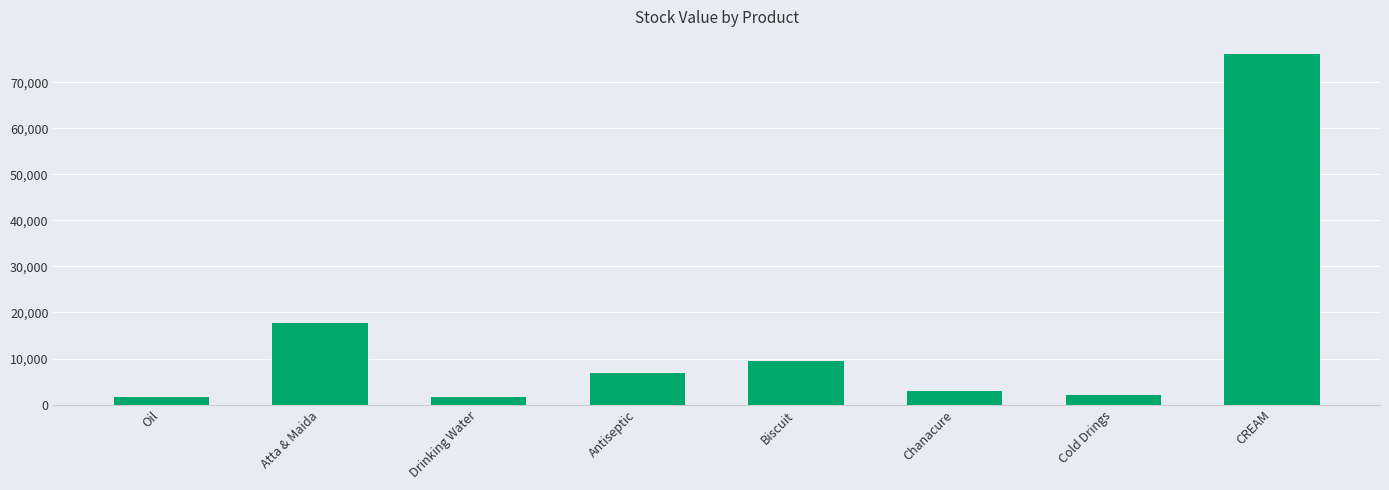

What is the label of the 3rd bar from the left?

Drinking Water